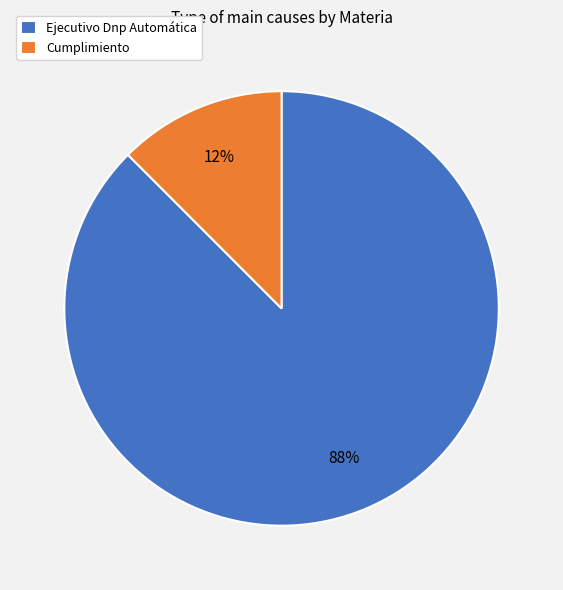

Rank the categories by value from highest to lowest.

Ejecutivo Dnp Automática, Cumplimiento